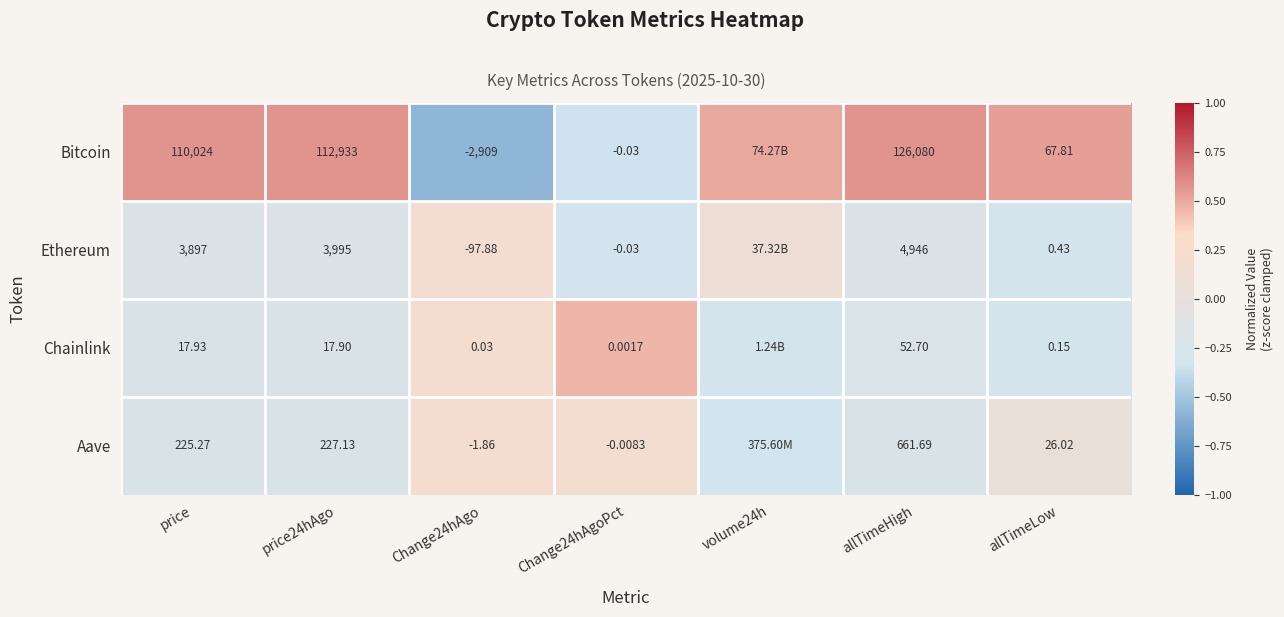

At how many categories does at least one series exceed 0?

7